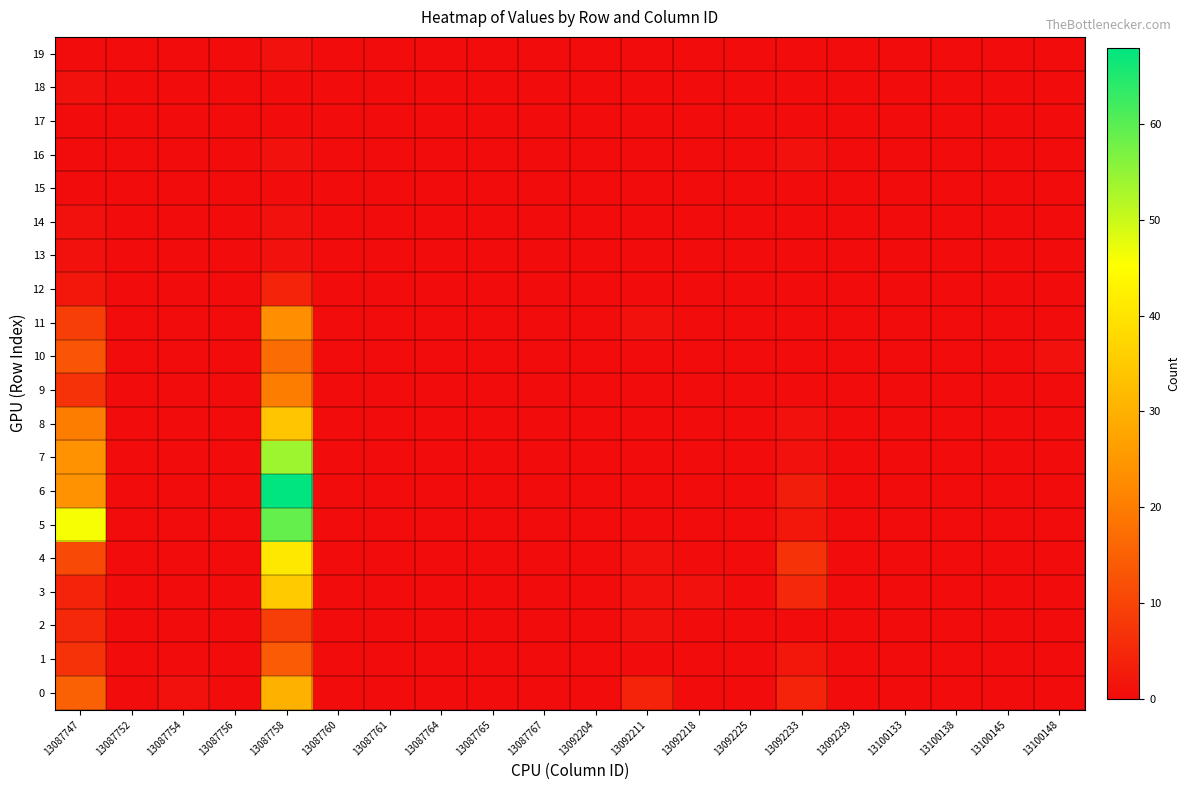

How many categories are shown in the chart?

20